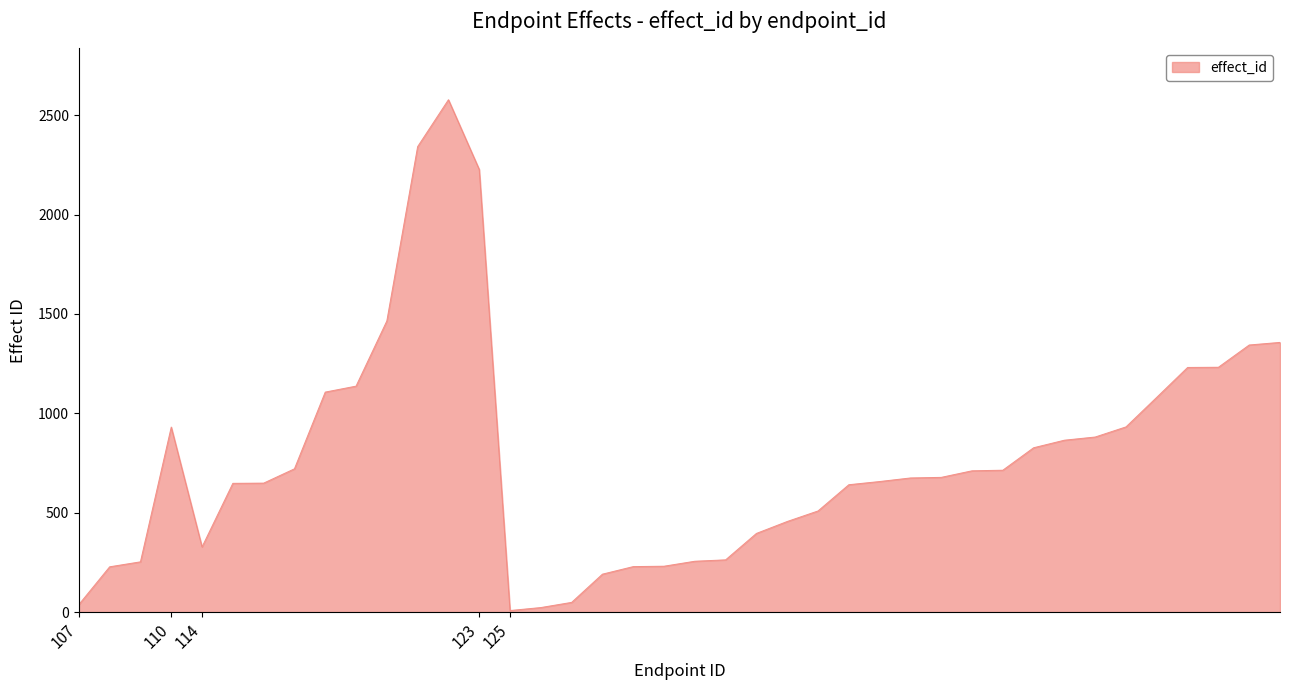

What is the difference between the maximum and minimum values?

2570